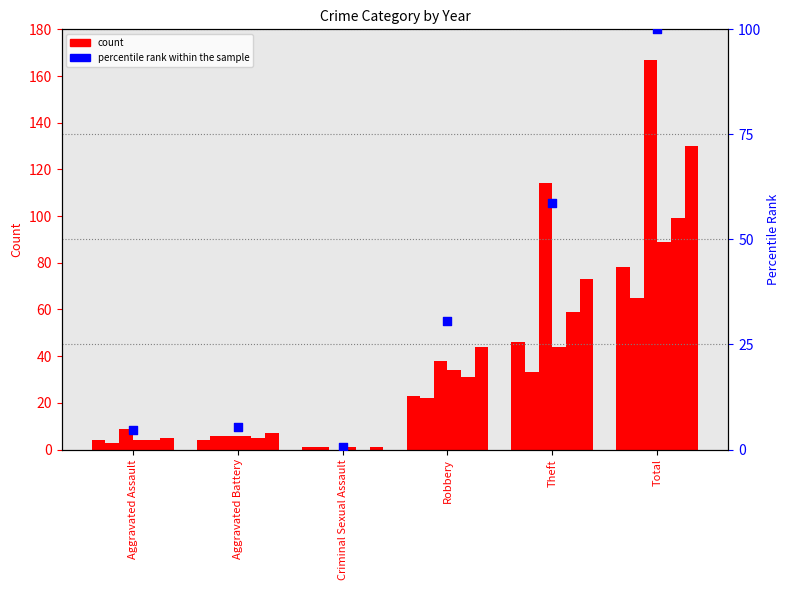

Approximately how many times larger is the value at Total compared to Aggravated Battery?

18.5